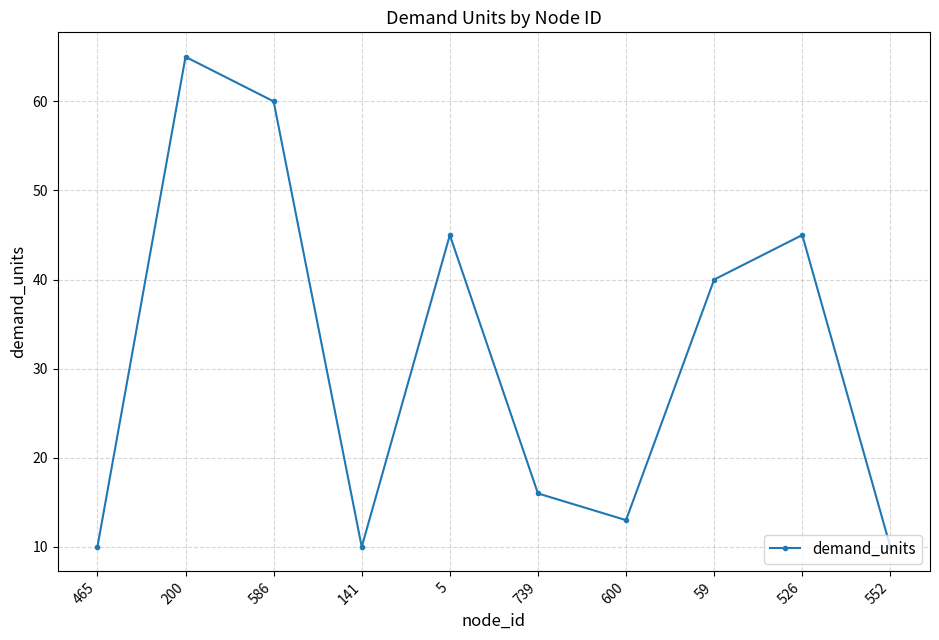

Which has a higher value, 600 or 465?

600